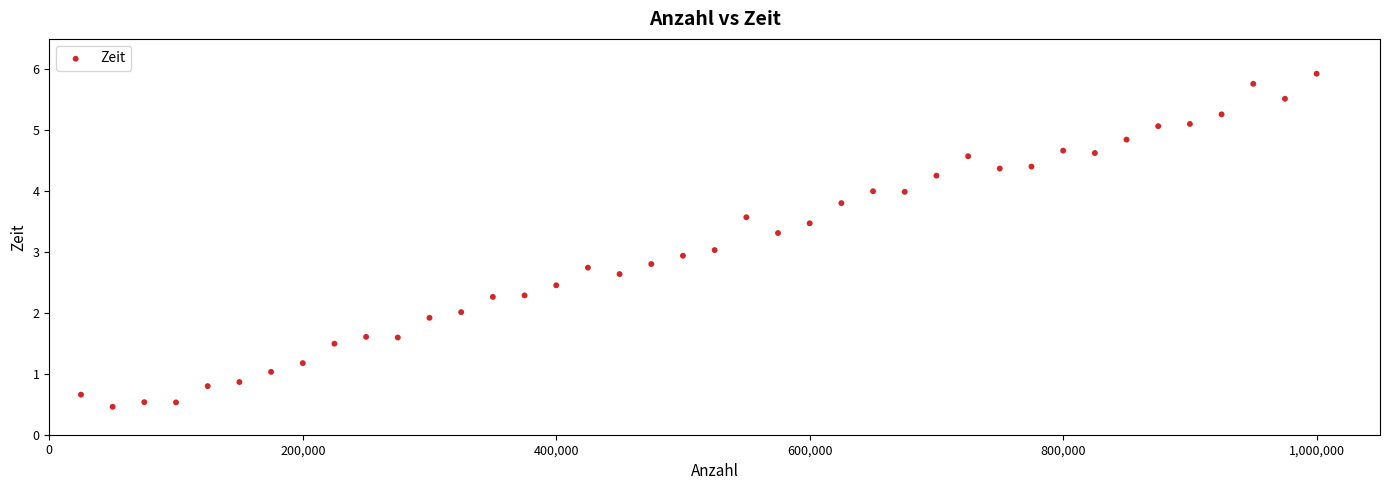

What is the range of Y values (max minus min)?

5.5